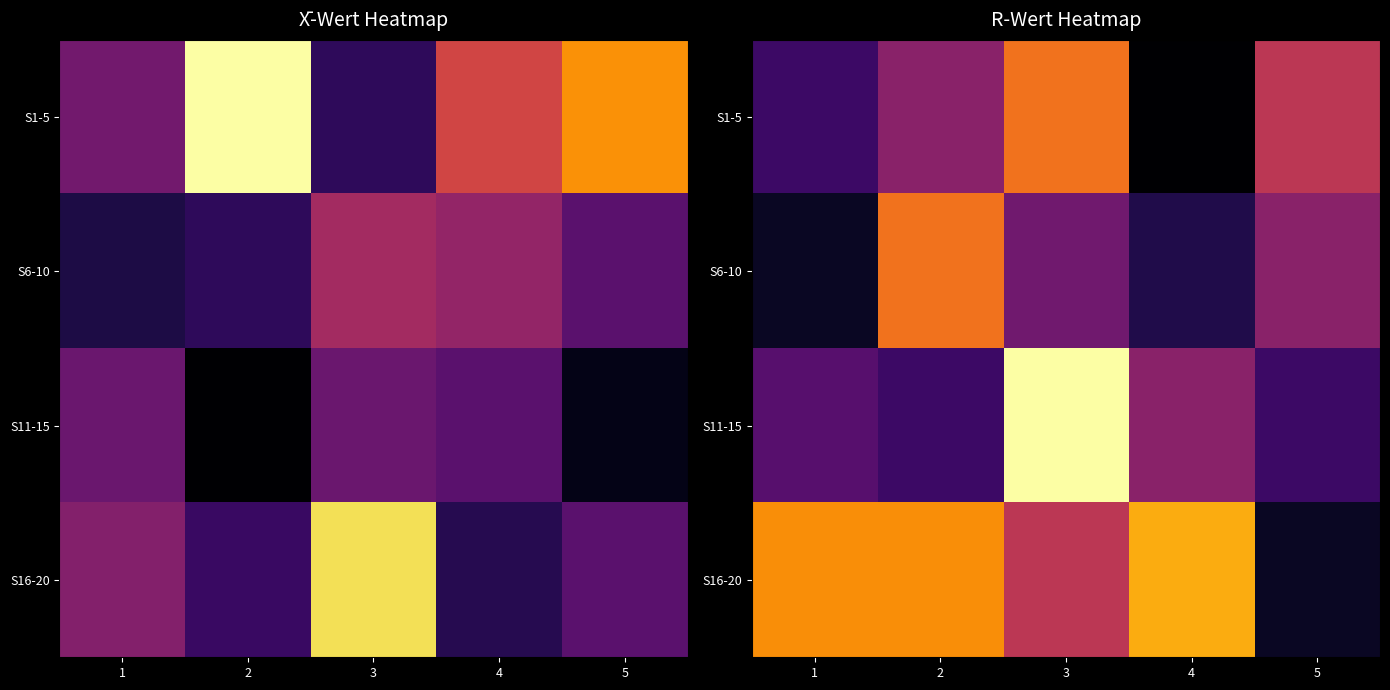

Which series has the largest total across all categories?

S16-20